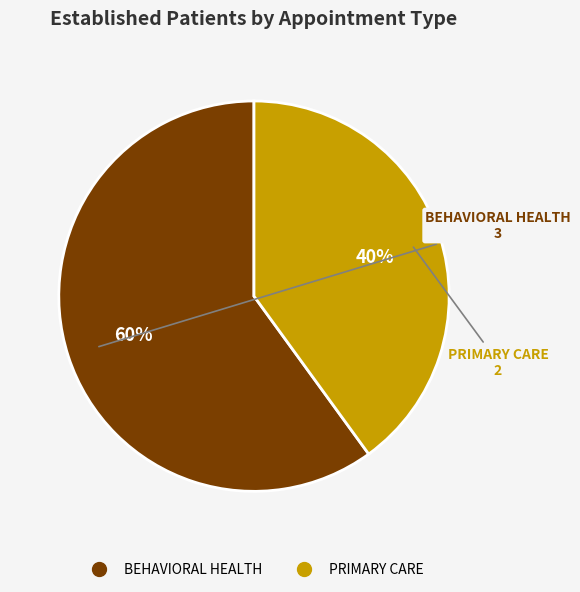

To the nearest percent, what is the average slice percentage?

50%